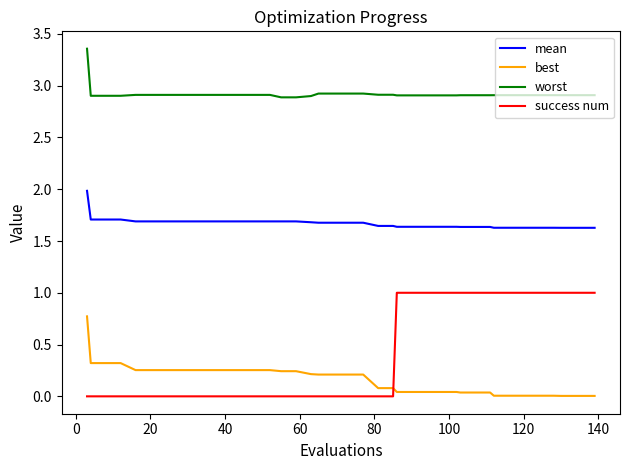

Rank the series by their maximum value, from highest to lowest.

worst, mean, success num, best